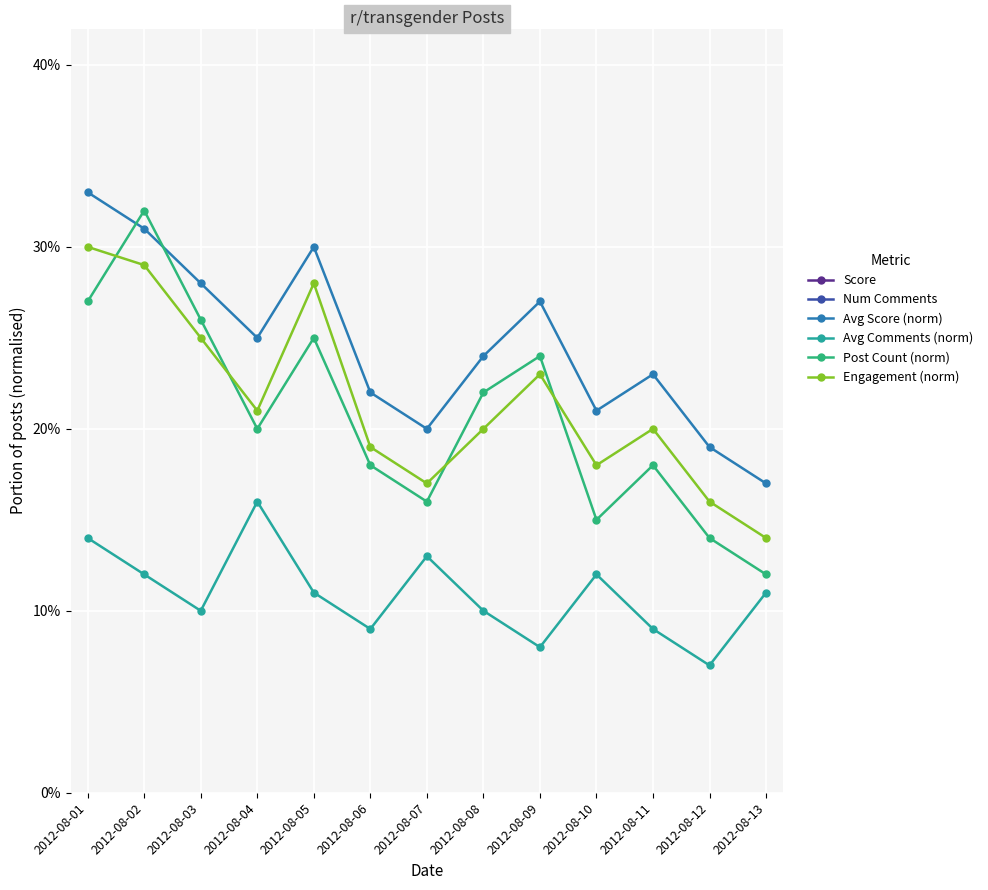

Count the Avg Score (norm) values in the range 0 to 1.

13